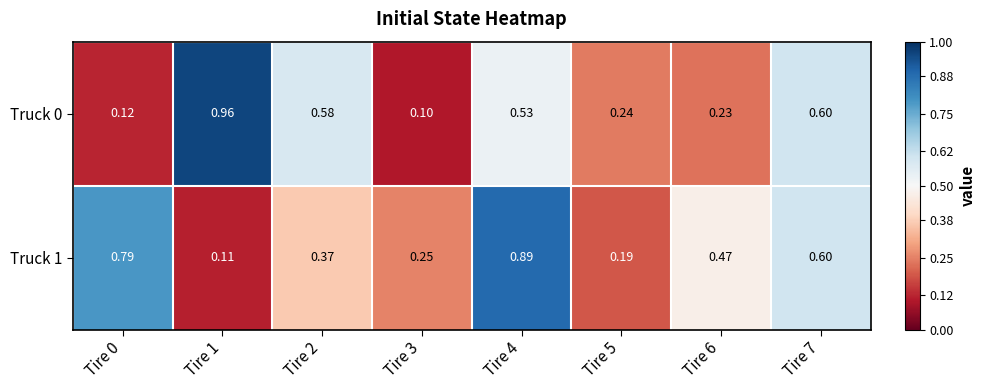

Which series has the largest total across all categories?

Truck 1